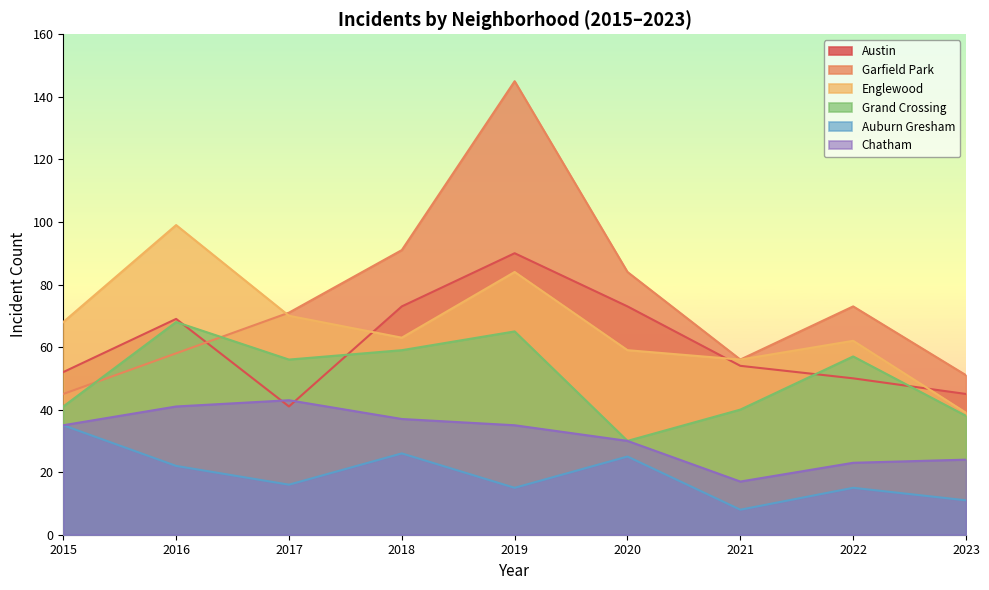

Reading left to right, transcribe all the data shown in this chart.

Austin: 52	69	41	73	90	73	54	50	45
Garfield Park: 45	58	71	91	145	84	56	73	51
Englewood: 68	99	70	63	84	59	56	62	39
Grand Crossing: 41	68	56	59	65	30	40	57	38
Auburn Gresham: 35	22	16	26	15	25	8	15	11
Chatham: 35	41	43	37	35	30	17	23	24